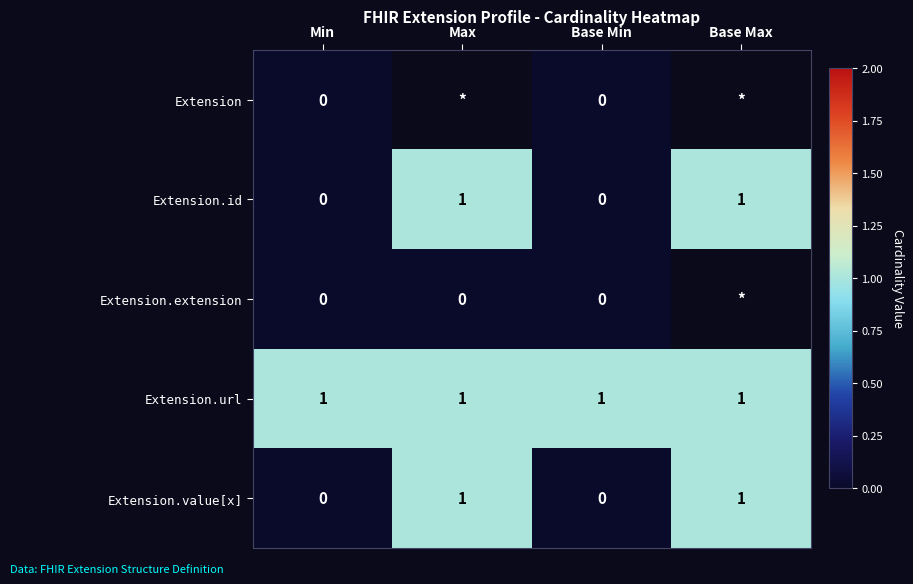

How many Extension.id values are between 0 and 1?

4